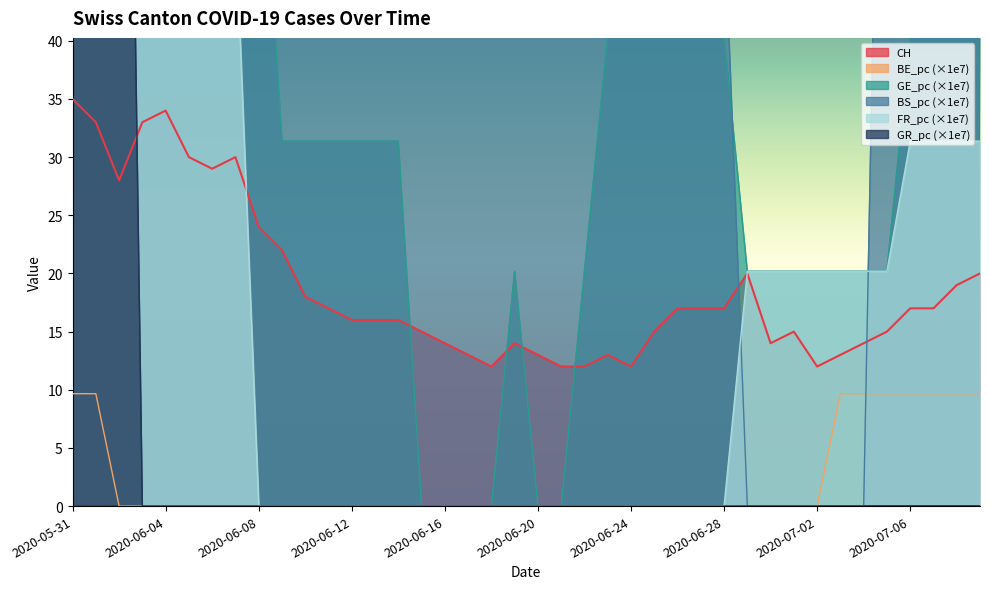

Which has a higher value, 2020-06-28 or 2020-06-27?

2020-06-28